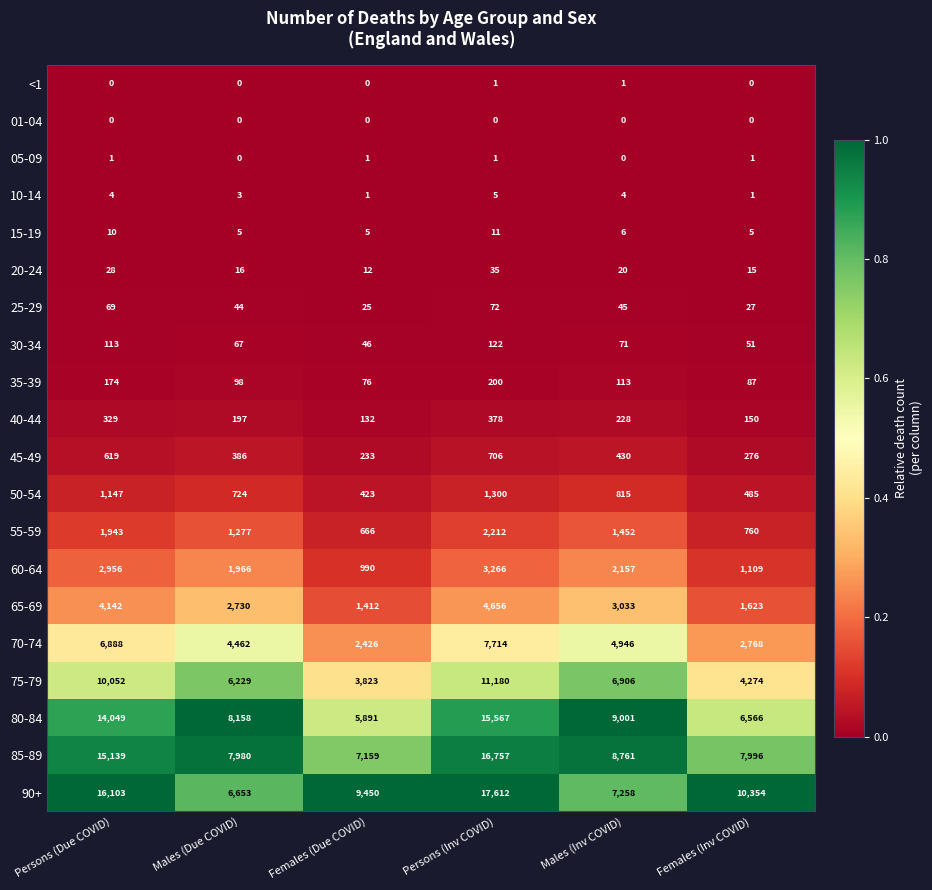

Rank the categories by 40-44 value from highest to lowest.

Persons (Inv COVID), Persons (Due COVID), Males (Inv COVID), Males (Due COVID), Females (Inv COVID), Females (Due COVID)